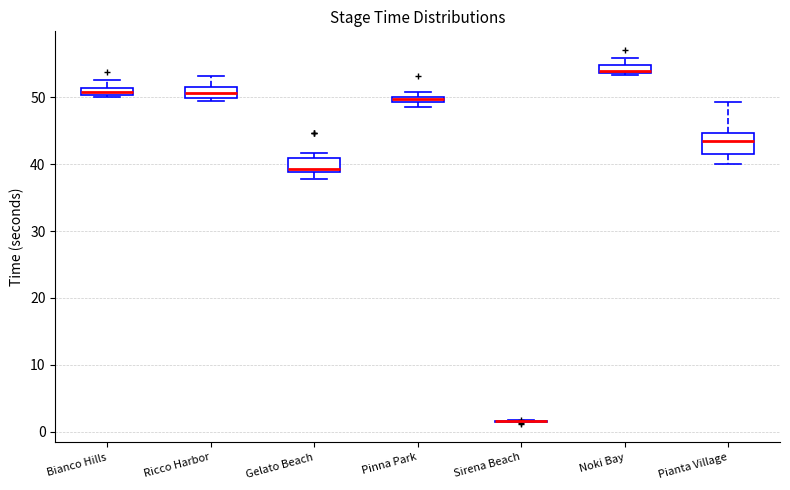

Where is the lower edge of the box for Pinna Park on the y-axis? The values are not printed on the chart, so give them approximately, as read against the axis.

49